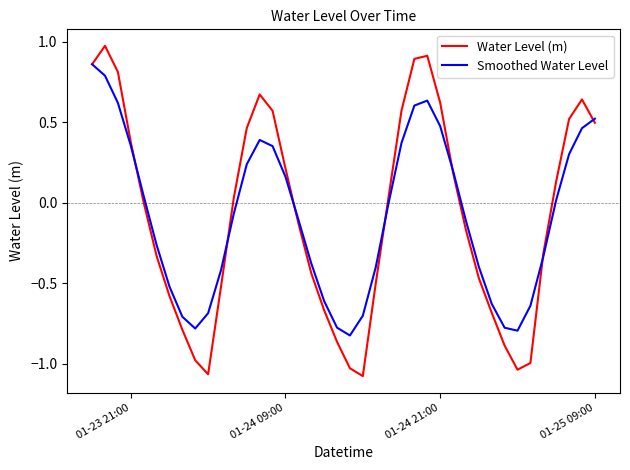

Rank the series by their maximum value, from lowest to highest.

Smoothed Water Level, Water Level (m)